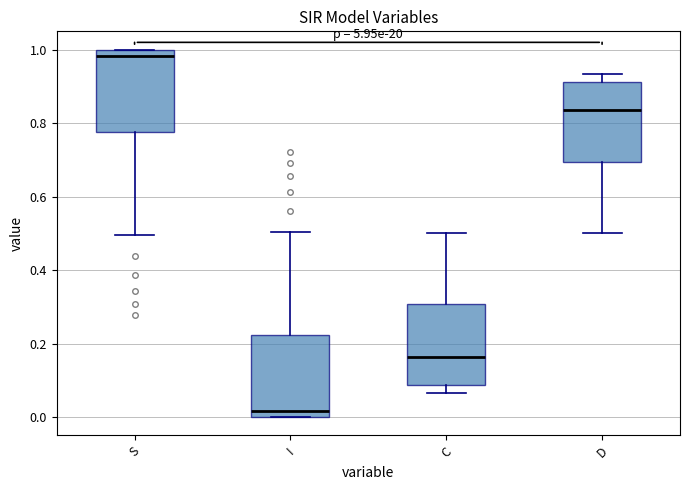

Where is the upper edge of the box for I on the y-axis? The values are not printed on the chart, so give them approximately, as read against the axis.

0.22